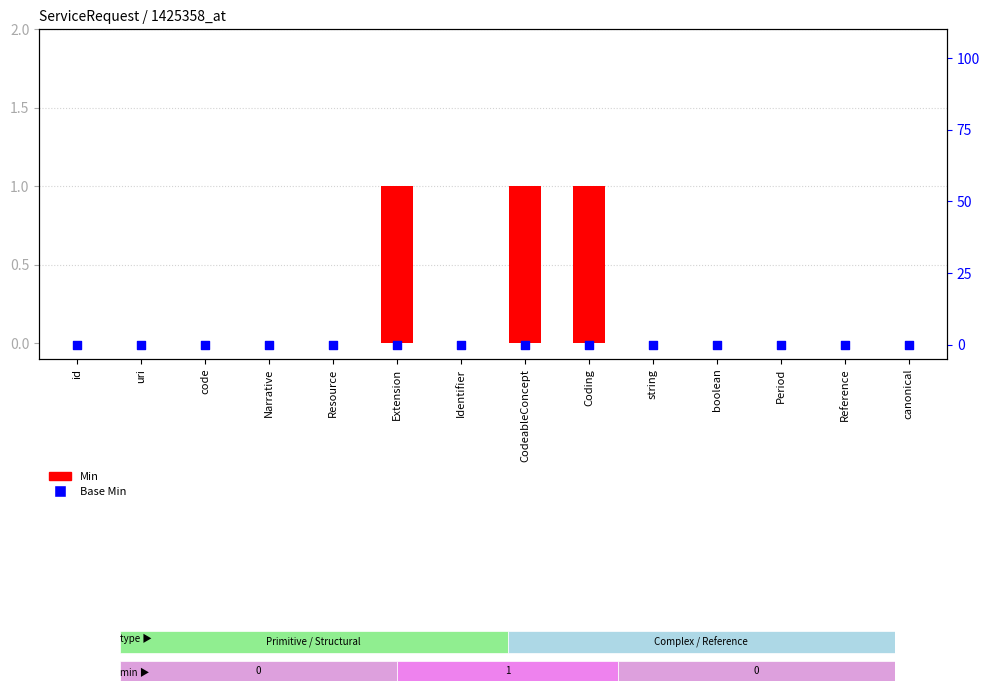

Which series has the largest total across all categories?

Min